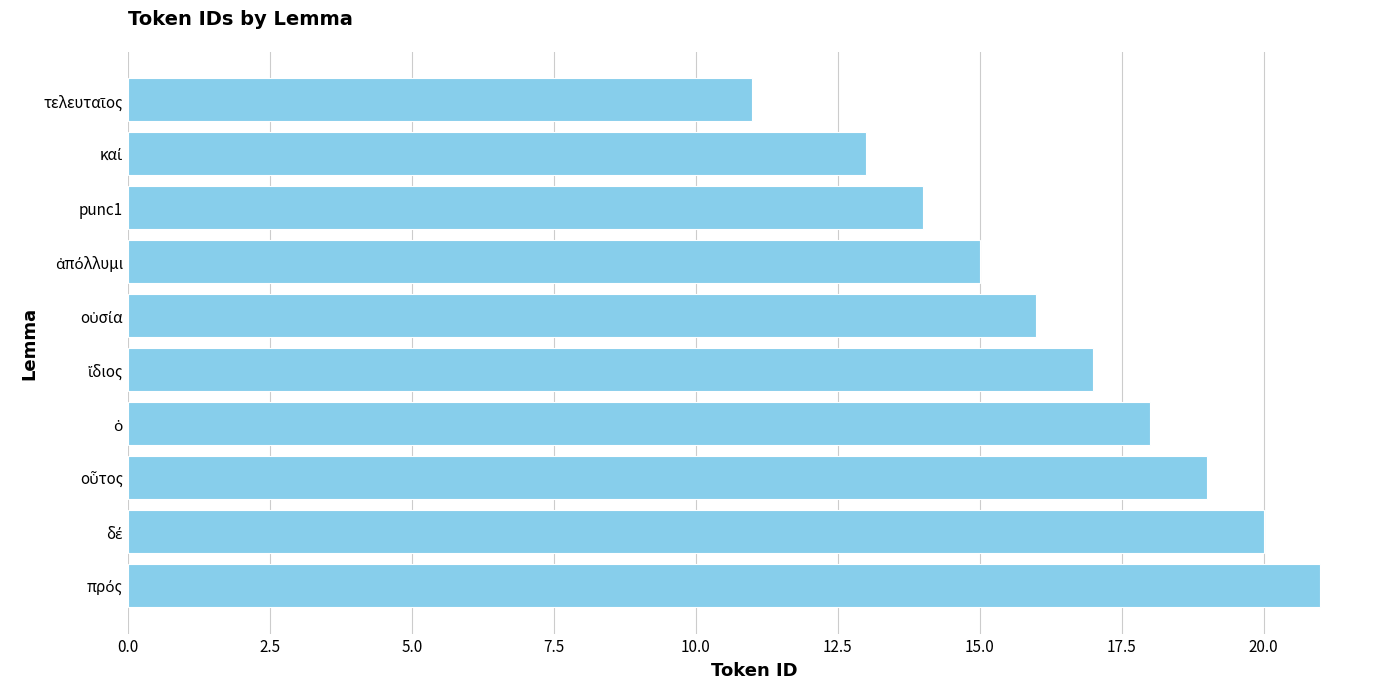

What is the smallest value displayed?

11